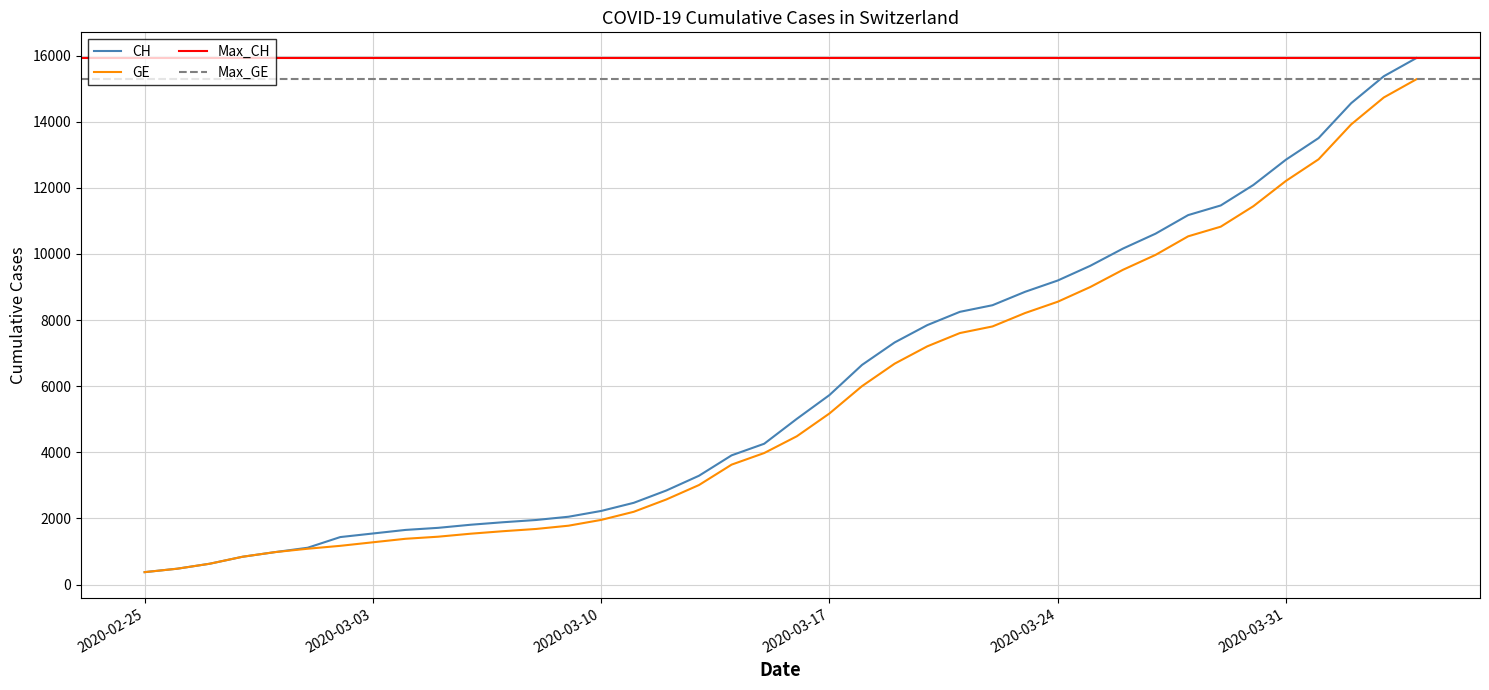

True or false: GE has more than 2 interior local peaks.

False